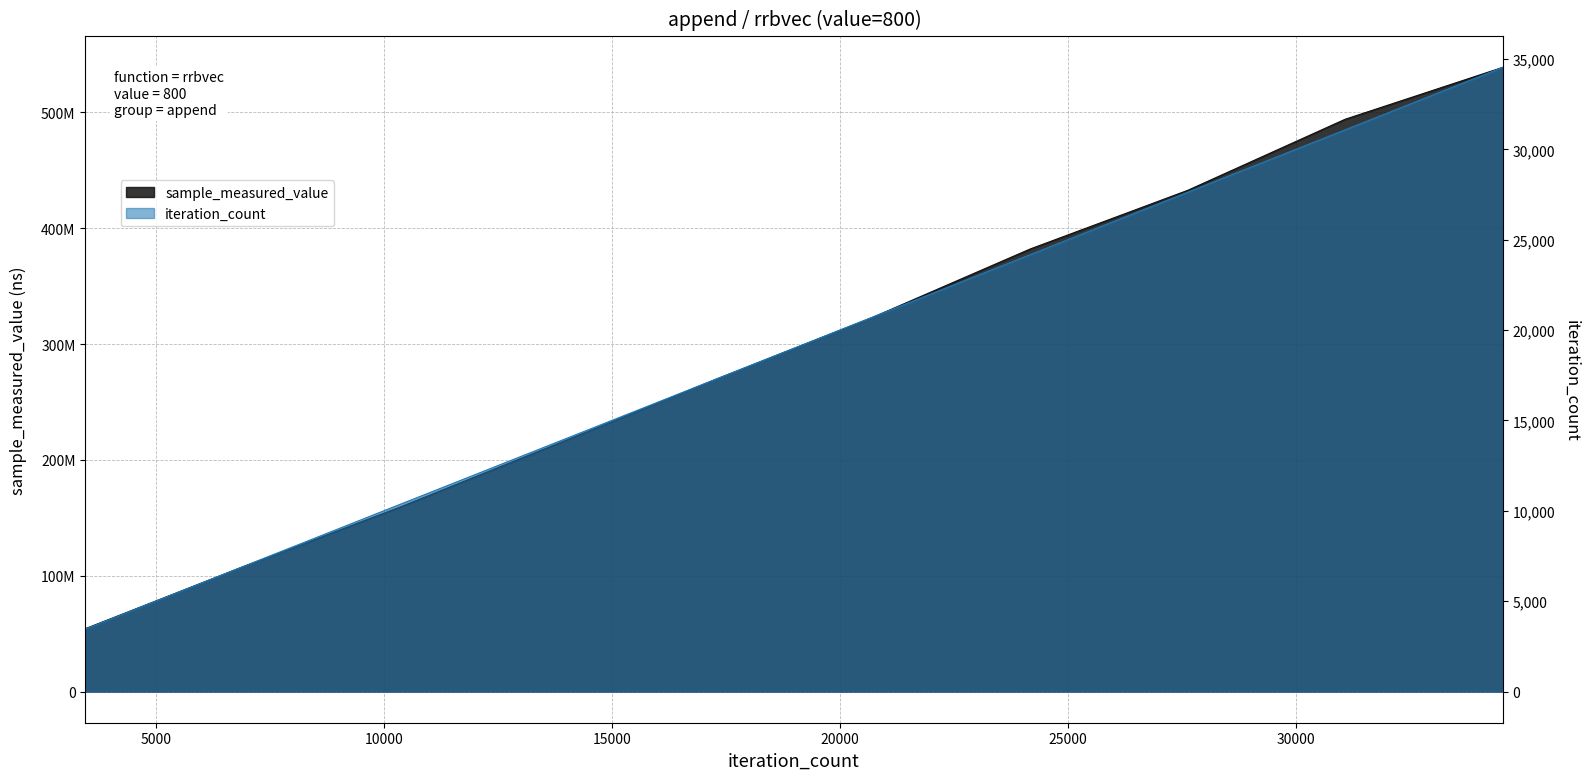

Reading left to right, transcribe all the data shown in this chart.

sample_measured_value: 3454=54254947	6908=107696675	10362=159373916	13816=214142173	17270=269372047	20724=323078908	24178=382085655	27632=432711283	31086=494096057	34540=538882842
iteration_count: 3454=3454	6908=6908	10362=10362	13816=13816	17270=17270	20724=20724	24178=24178	27632=27632	31086=31086	34540=34540